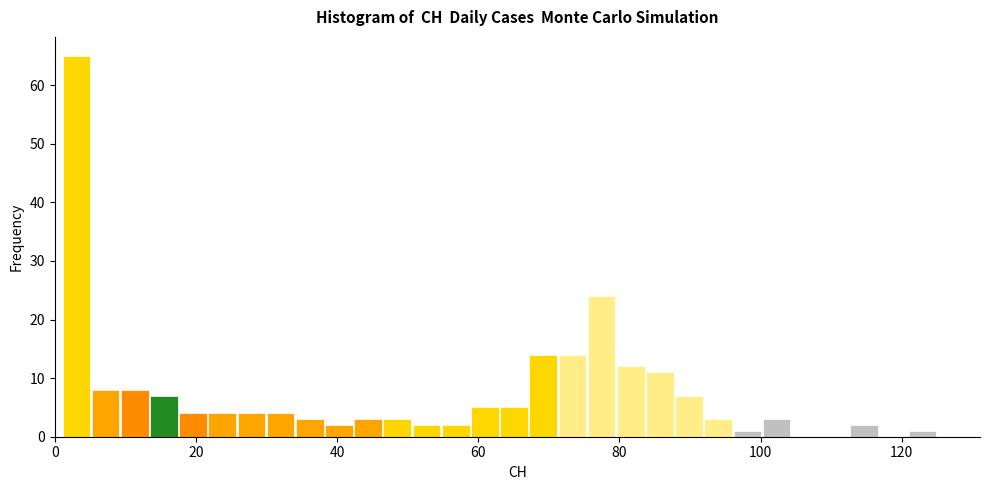

Read against the x-axis, roughly where is the centre of the tallest bar?

4